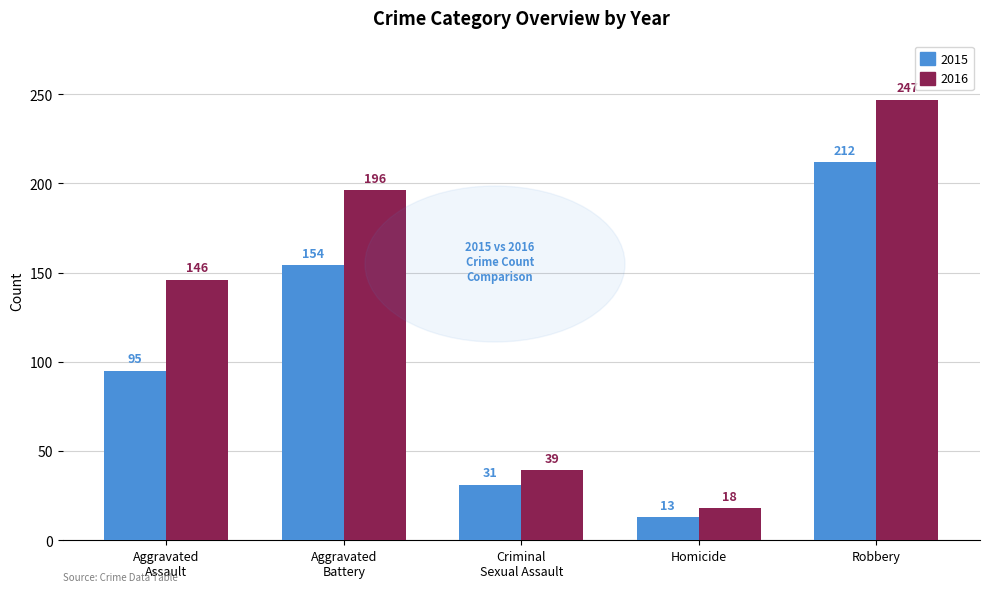

Which series has the largest range (max minus min)?

2016